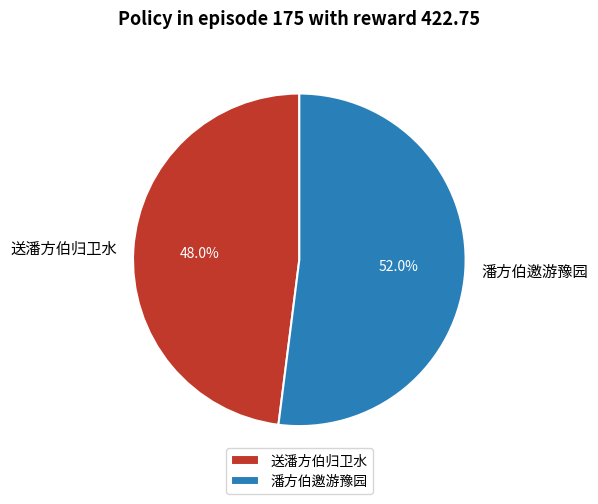

Count the number of slices in the pie.

2